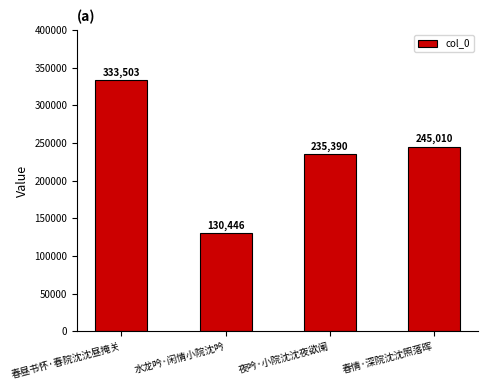

What is the change in value from 春昼书怀·春院沈沈昼掩关 to 春情·深院沈沈照落晖?

-88493